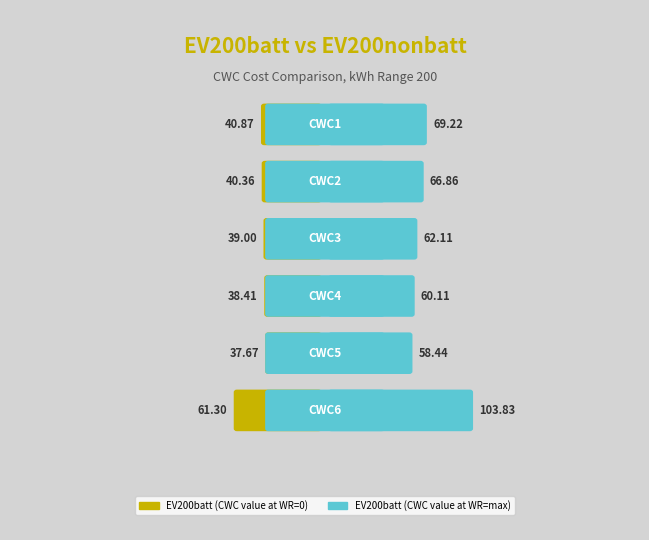

How many groups of bars are there?

6